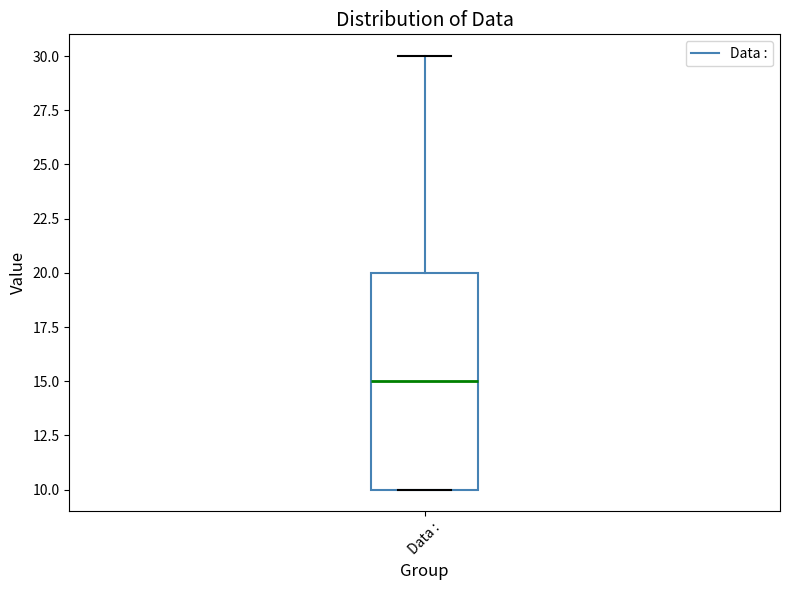

Transcribe this box plot: give where the median line is, the range the box spans, and where the two whiskers end, as read against the y-axis. The values are not printed on the chart, so give them approximately, as read against the axis.

median 15, box 10 to 20, whiskers 10 to 30